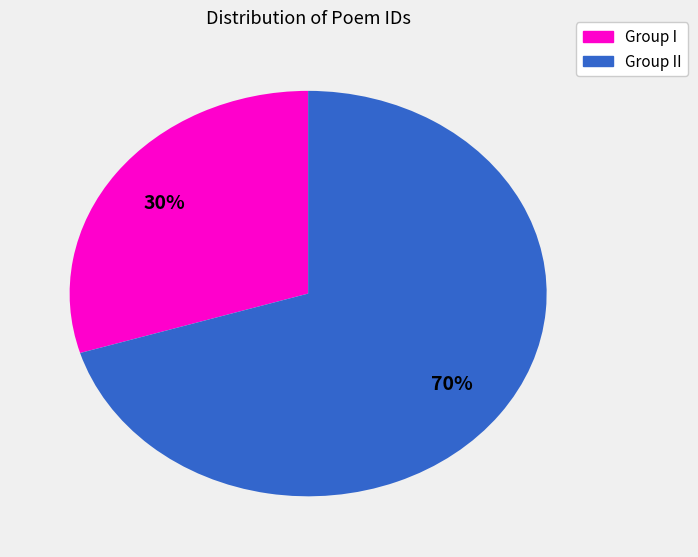

Is there any slice that represents more than half of the pie?

Yes